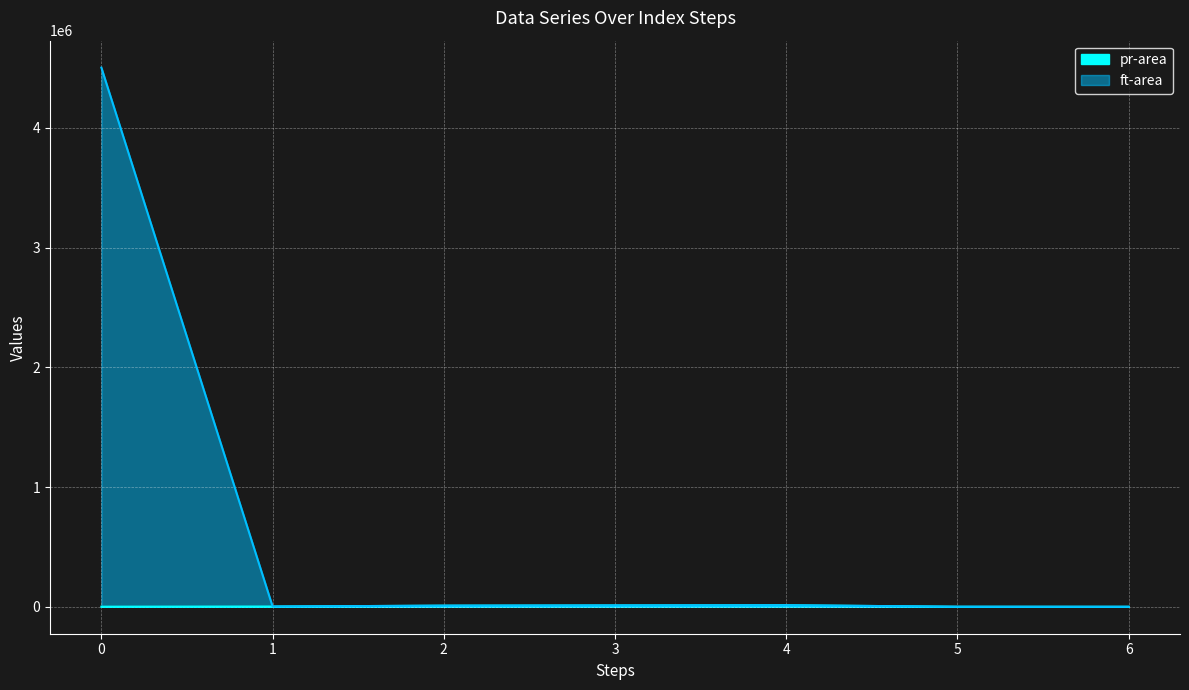

Rank the categories by ft value from lowest to highest.

6, 5, 1, 2, 3, 4, 0